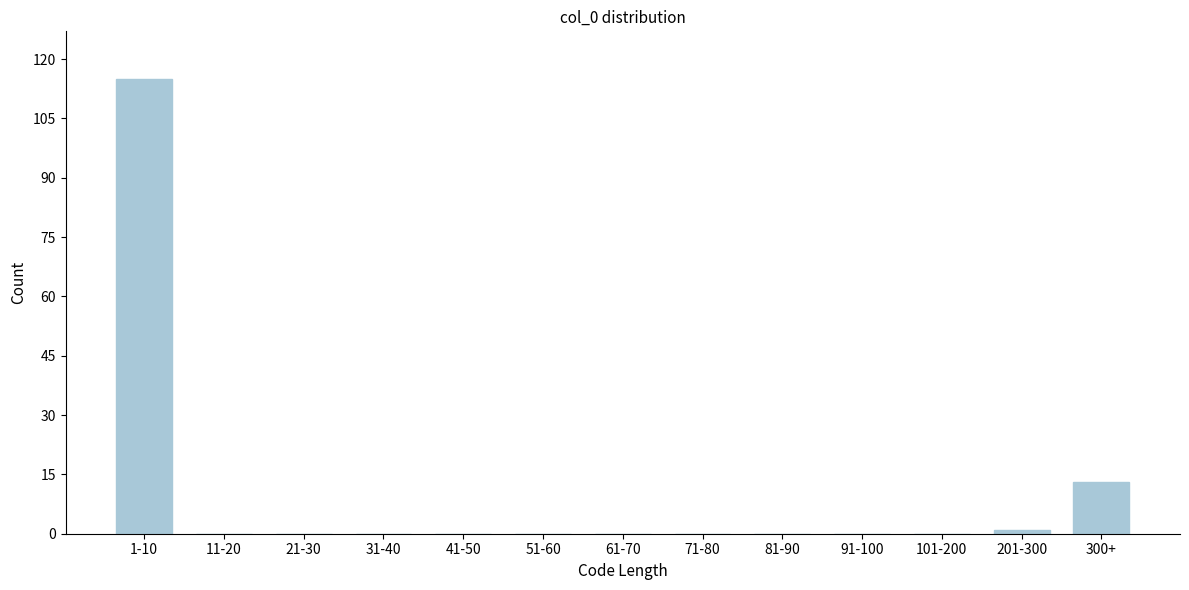

Reading right to left, what are all the values shown in this chart?

300+=13	201-300=1	101-200=0	91-100=0	81-90=0	71-80=0	61-70=0	51-60=0	41-50=0	31-40=0	21-30=0	11-20=0	1-10=115